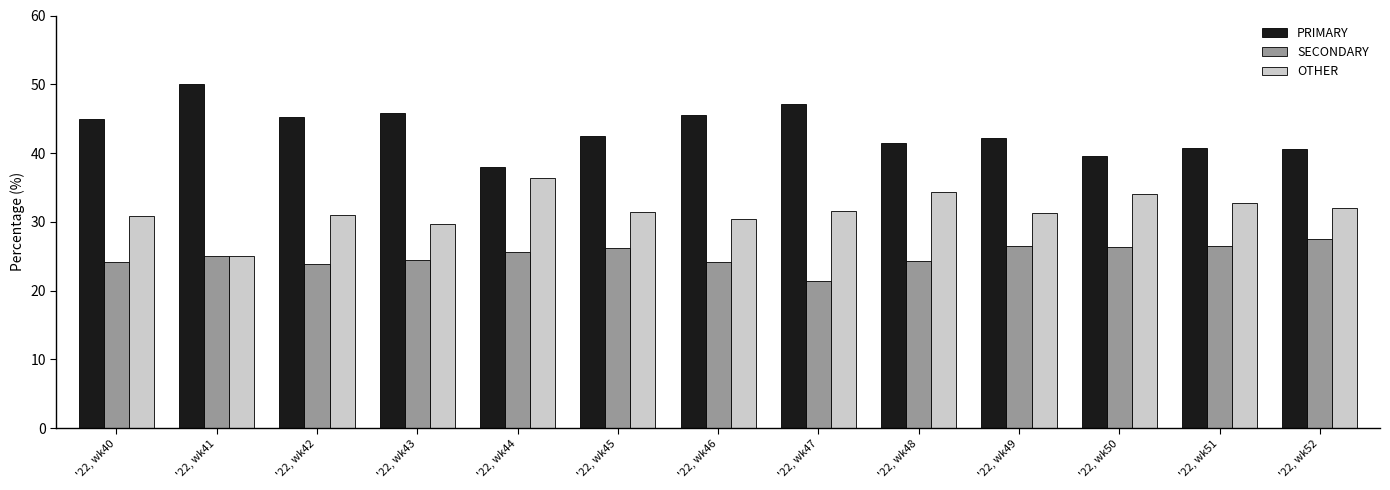

Count the number of data series in this chart.

3